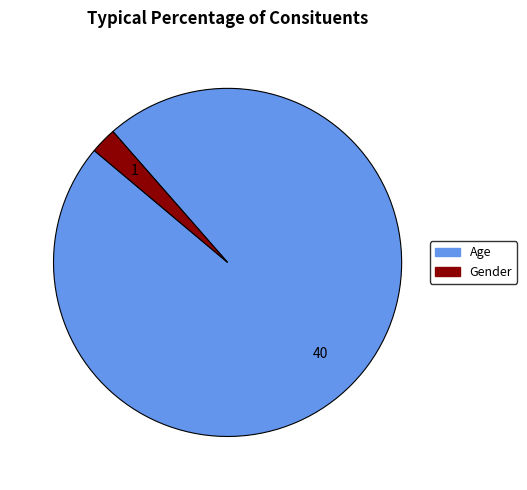

Count the number of slices in the pie.

2